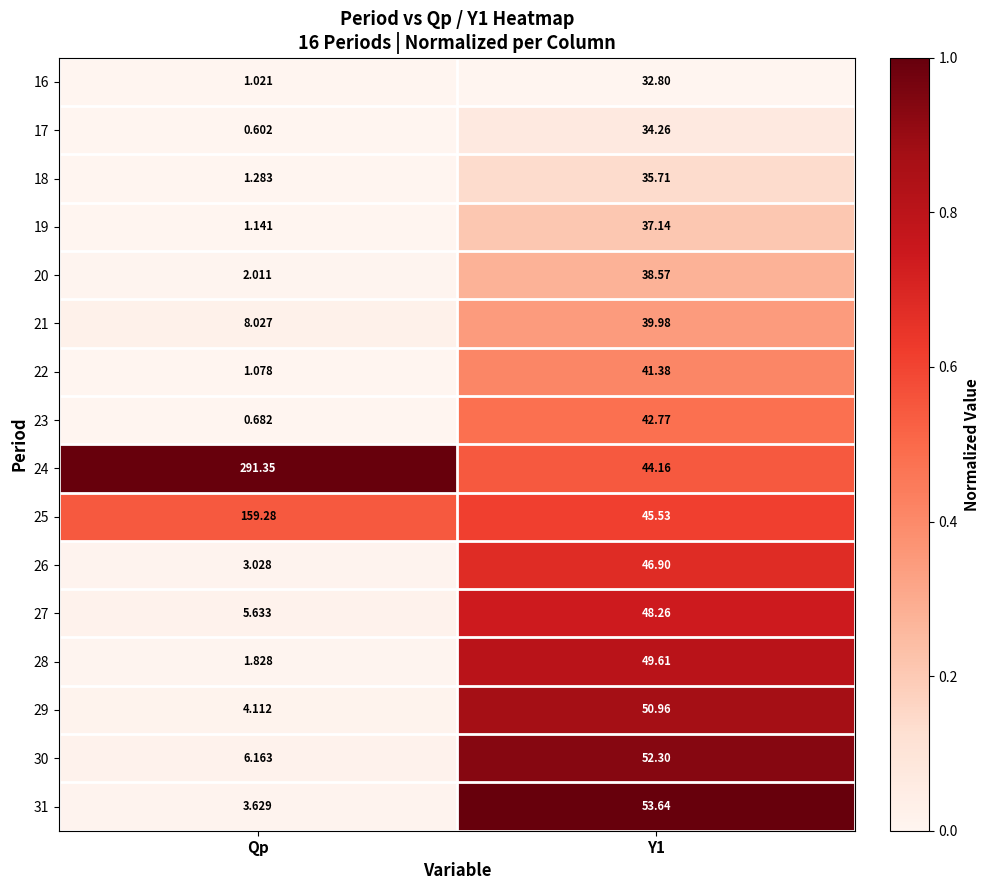

What is the maximum value shown in the chart?

291.4